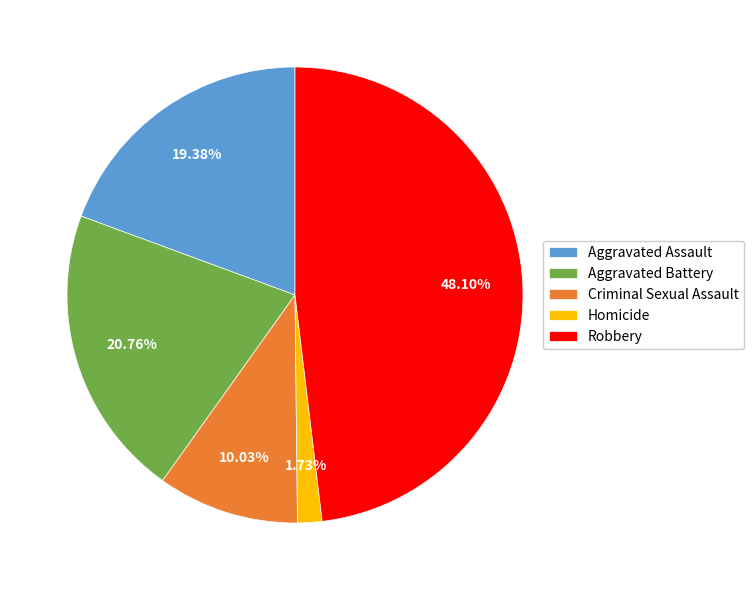

Does Aggravated Battery account for over 50% of the chart?

No